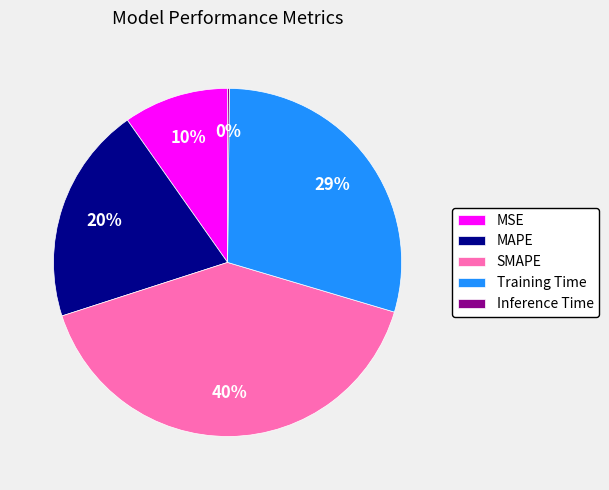

The MAPE slice represents 20% of the pie. True or false?

True